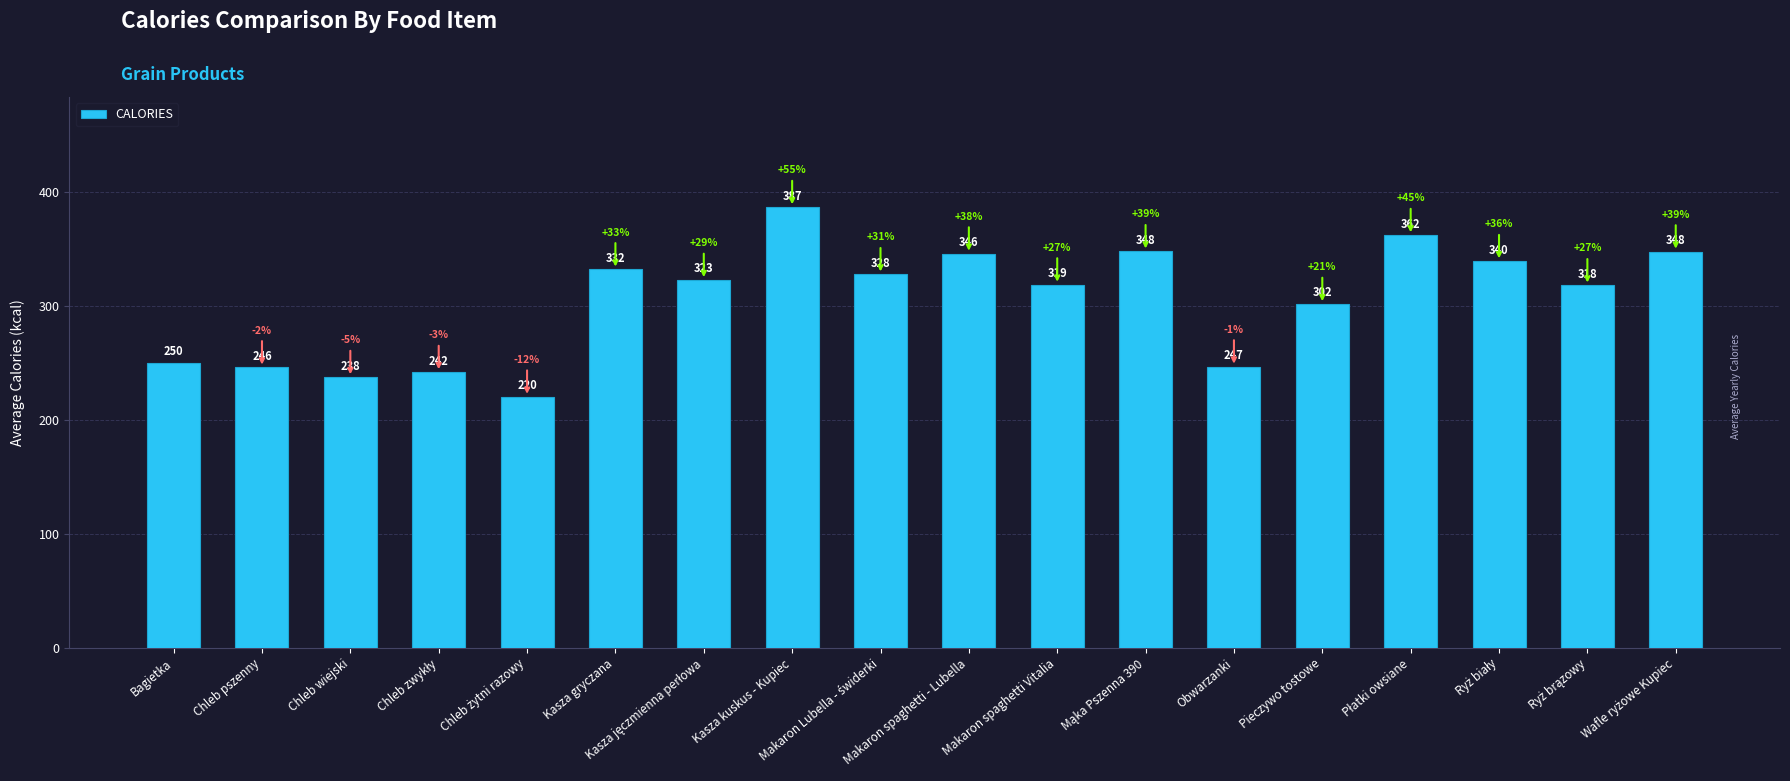

Where is the data nearest to the value 303?

Pieczywo tostowe